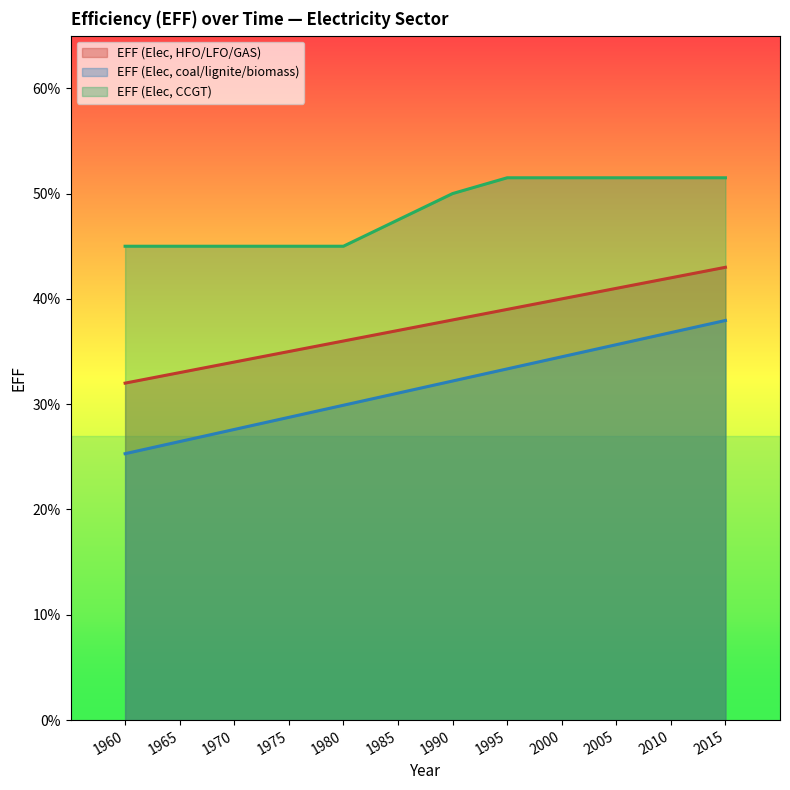

List the series in order of their overall mean, highest first.

EFF (Elec, CCGT), EFF (Elec, HFO/LFO/GAS), EFF (Elec, coal/lignite/biomass)